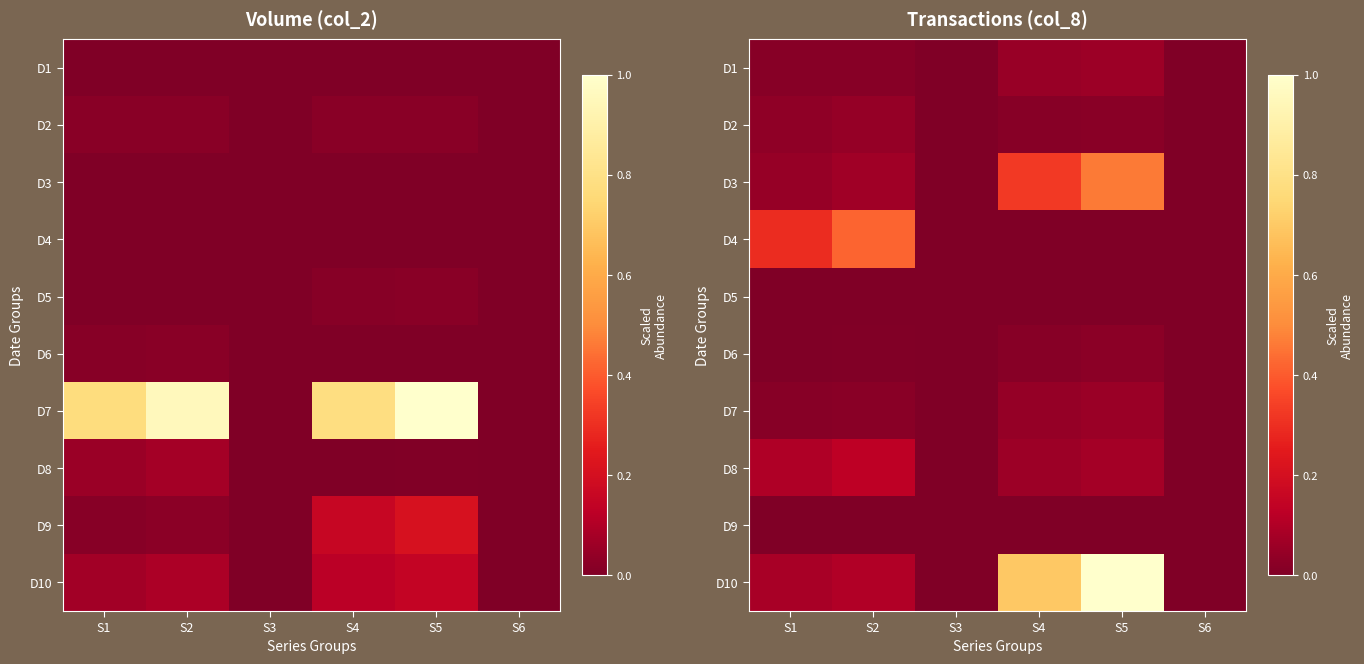

Is it true that D9 equals 0.0 at S1?

False